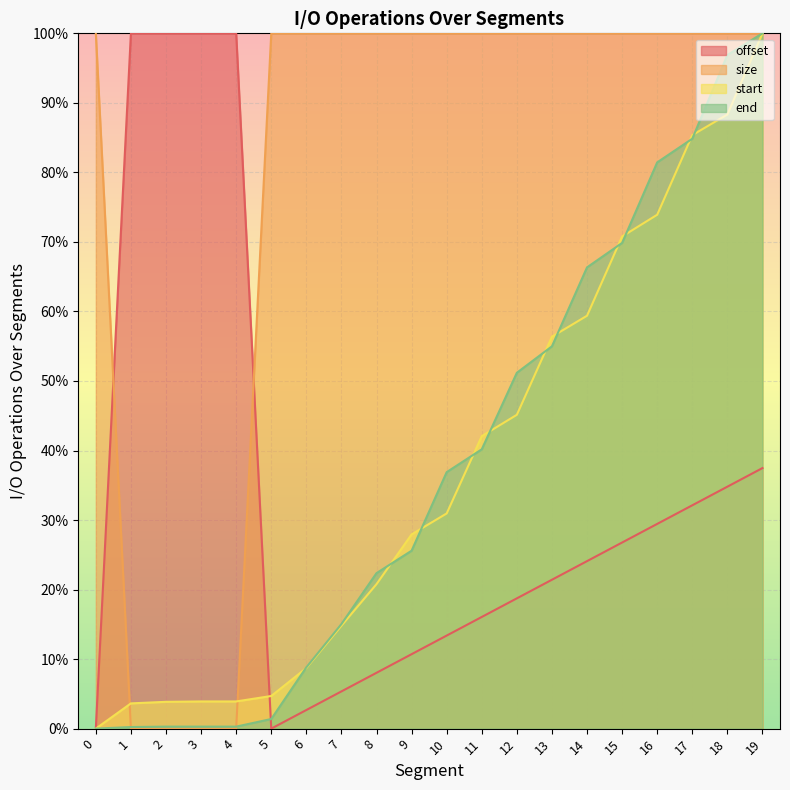

Count the number of categories in the chart.

20